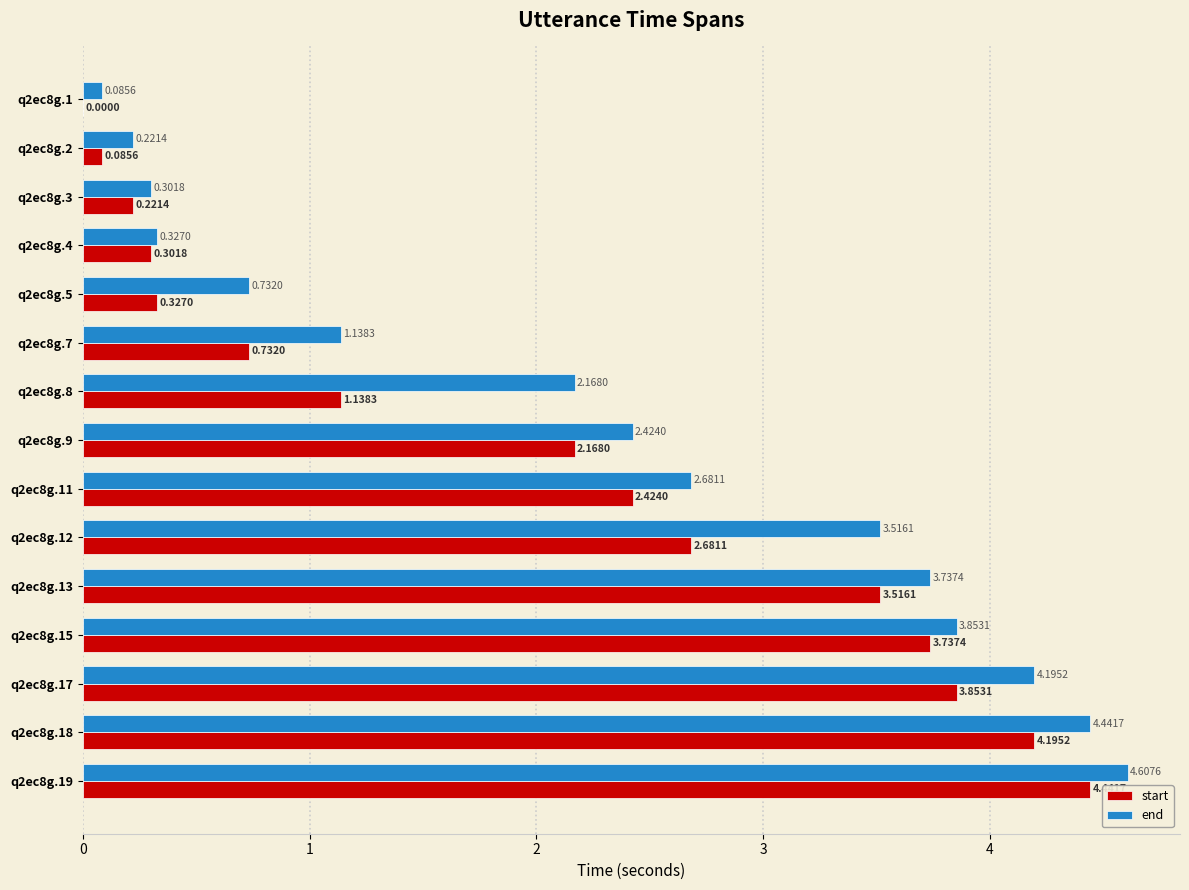

How many data points does each series have?

15